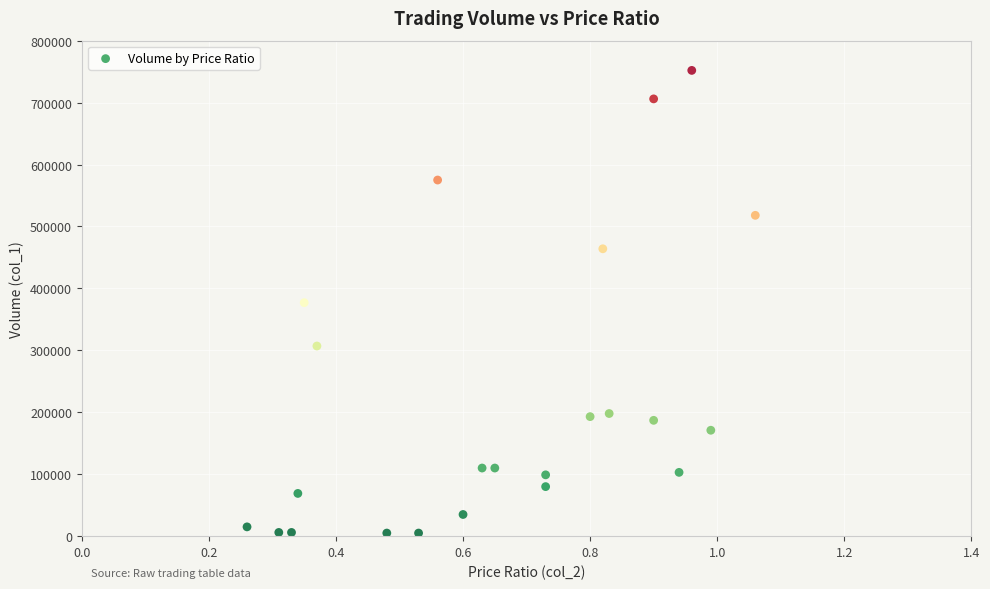

What is the range of Y values (max minus min)?

747000